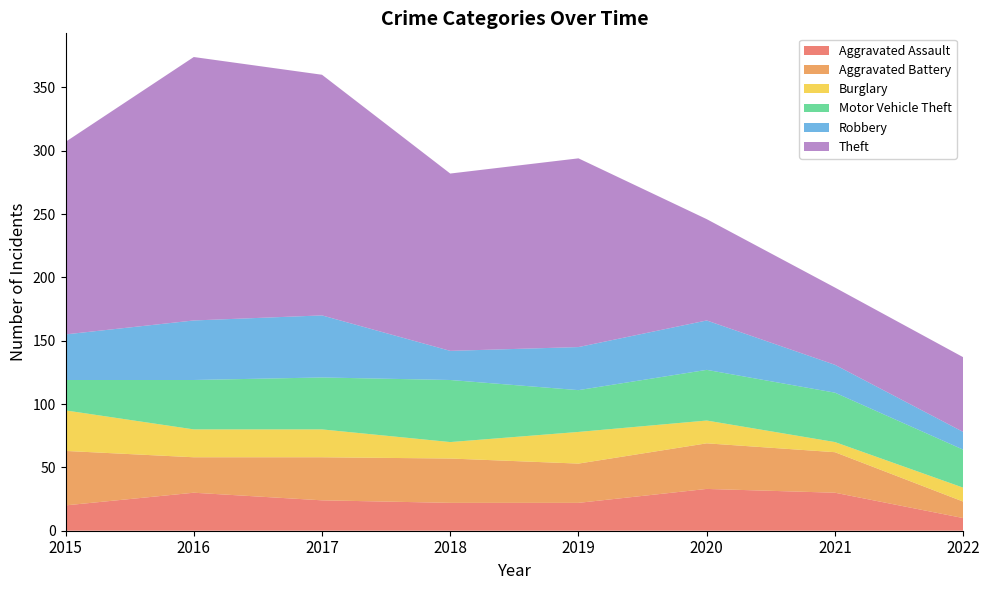

Reading left to right, list all the values displayed in this chart.

Aggravated Assault: 2015=20	2016=30	2017=24	2018=22	2019=22	2020=33	2021=30	2022=10
Aggravated Battery: 2015=43	2016=28	2017=34	2018=35	2019=31	2020=36	2021=32	2022=13
Burglary: 2015=32	2016=22	2017=22	2018=13	2019=25	2020=18	2021=8	2022=11
Motor Vehicle Theft: 2015=24	2016=39	2017=41	2018=49	2019=33	2020=40	2021=39	2022=30
Robbery: 2015=36	2016=47	2017=49	2018=23	2019=34	2020=39	2021=22	2022=14
Theft: 2015=152	2016=208	2017=190	2018=140	2019=149	2020=80	2021=61	2022=59